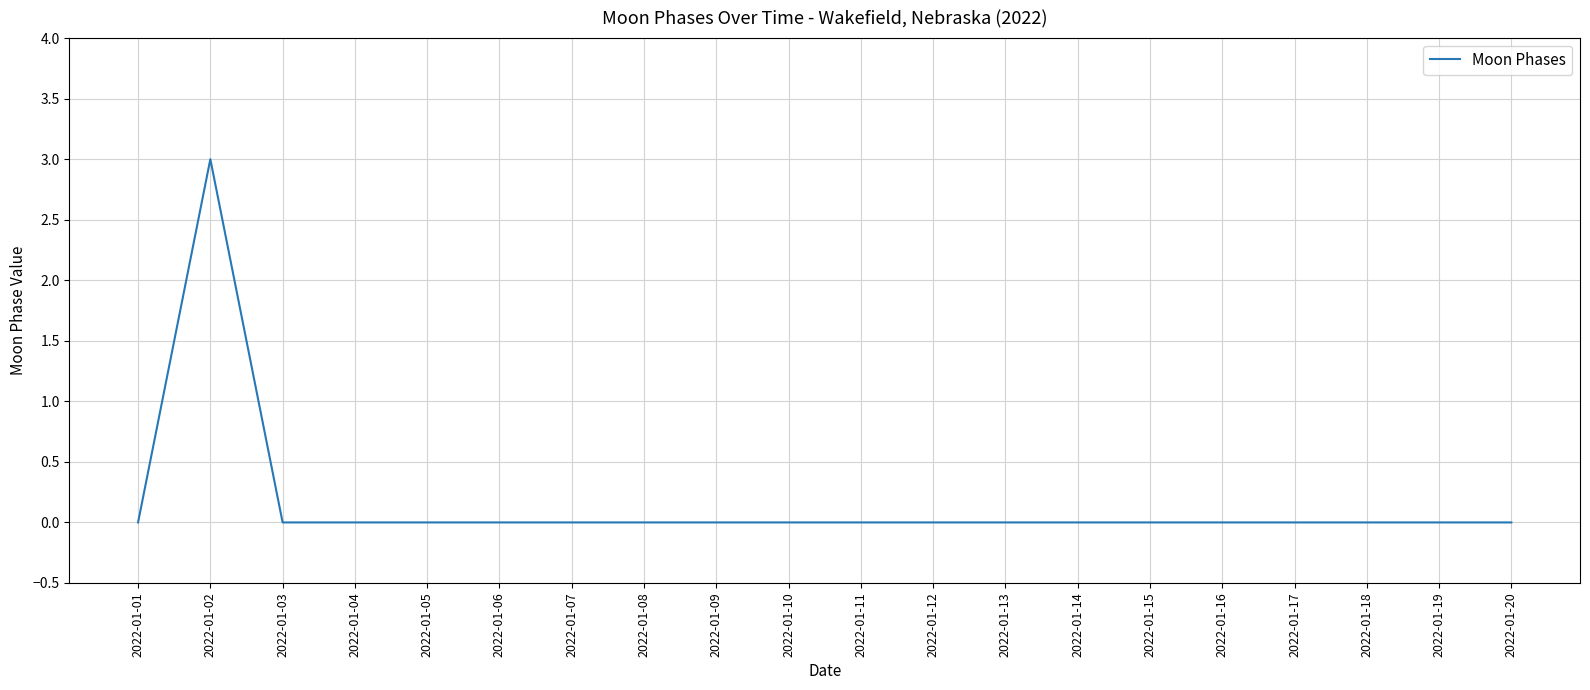

Reading left to right, extract all data points from this chart.

2022-01-01=0	2022-01-02=3	2022-01-03=0	2022-01-04=0	2022-01-05=0	2022-01-06=0	2022-01-07=0	2022-01-08=0	2022-01-09=0	2022-01-10=0	2022-01-11=0	2022-01-12=0	2022-01-13=0	2022-01-14=0	2022-01-15=0	2022-01-16=0	2022-01-17=0	2022-01-18=0	2022-01-19=0	2022-01-20=0